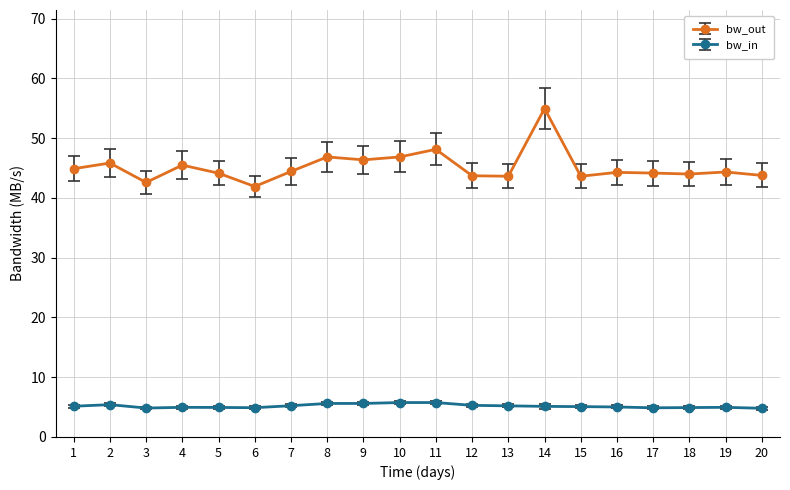

True or false: bw_out has more than 0 points higher than both neighbors.

True